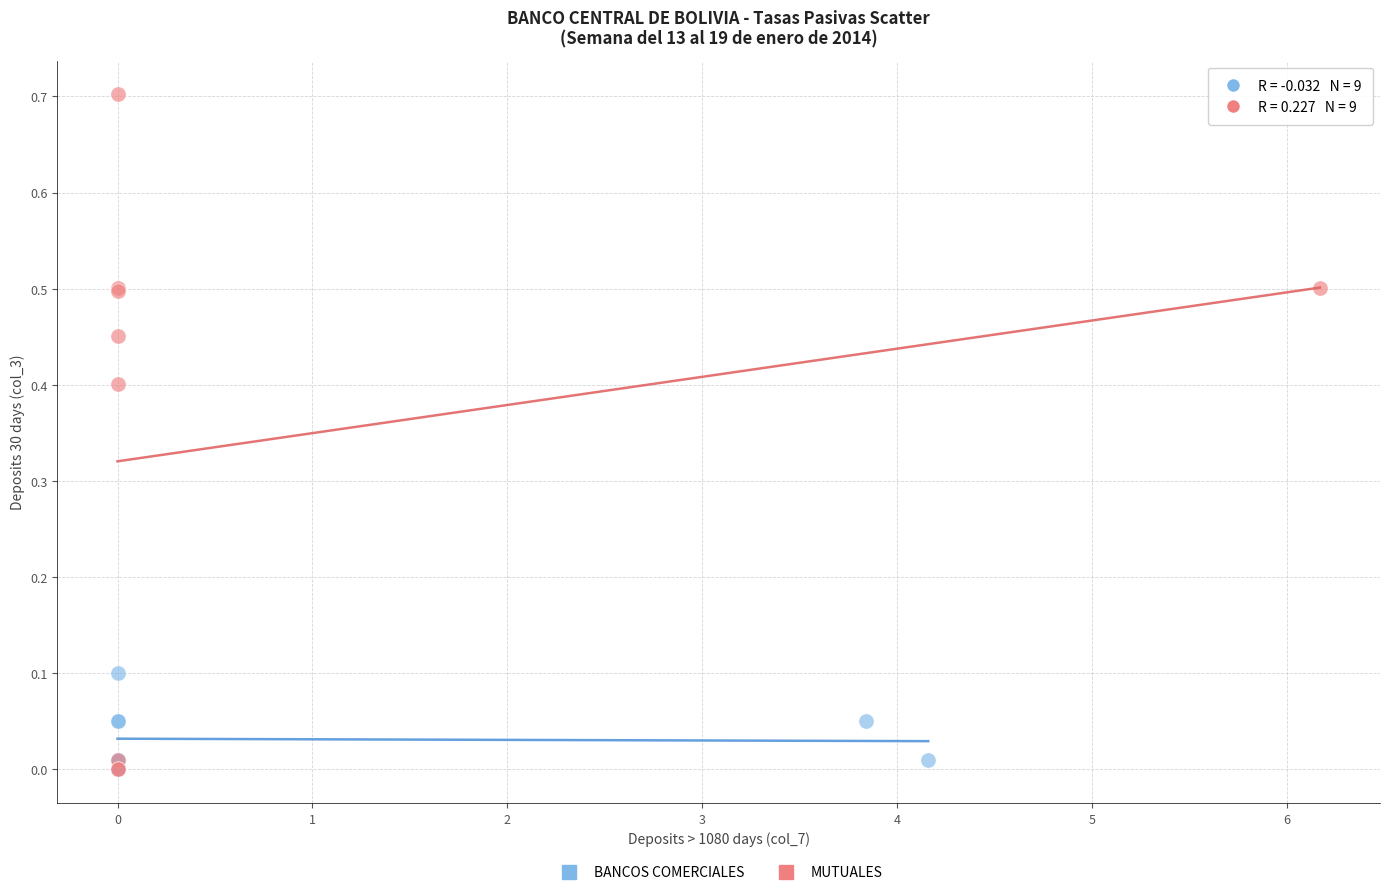

Which series reaches the maximum Y coordinate?

MUTUALES